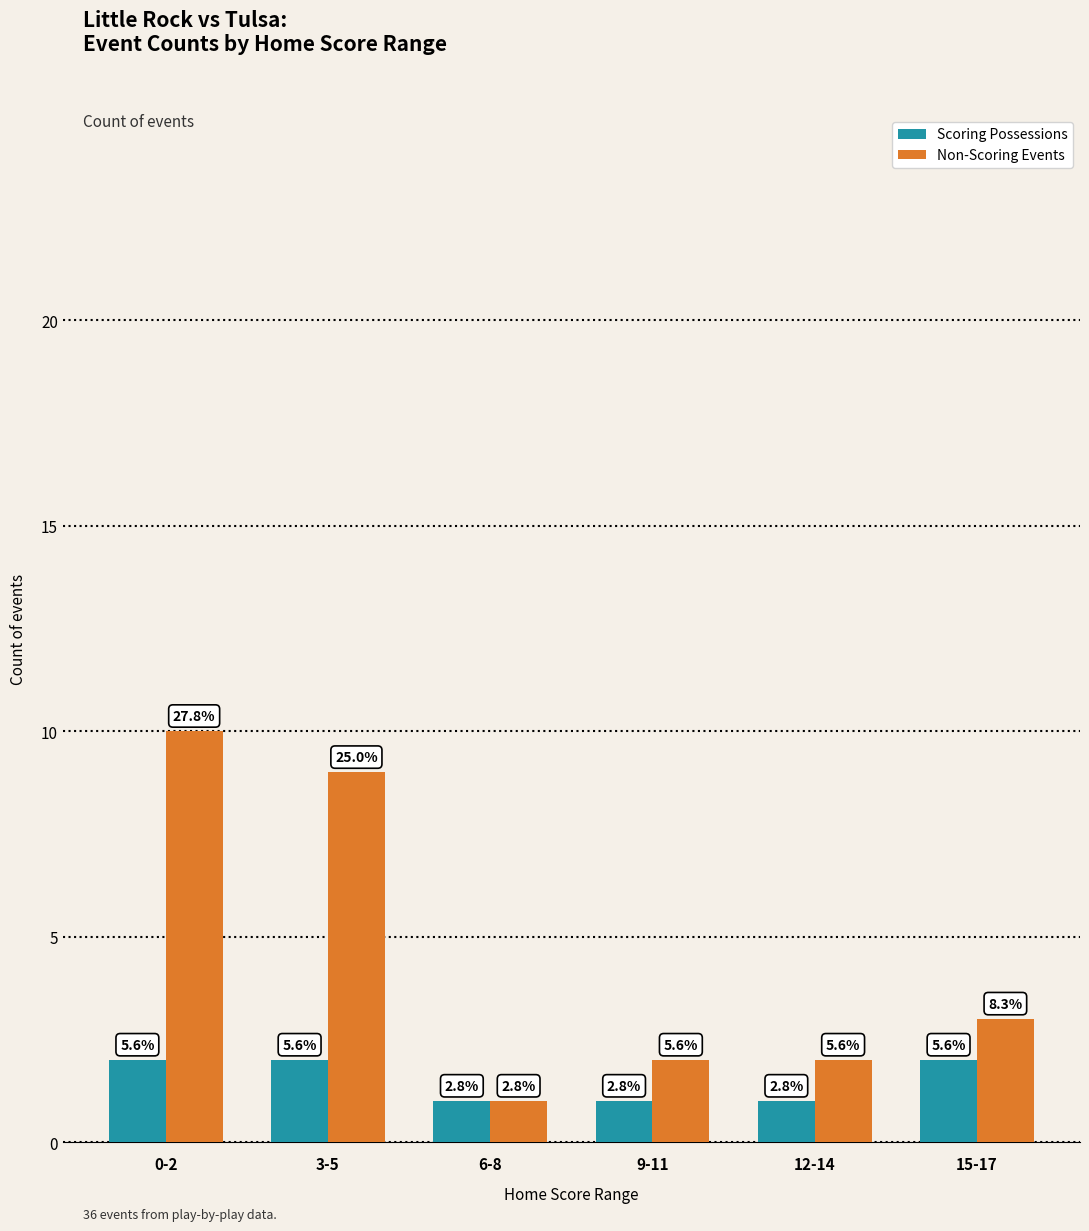

Between 12-14 and 15-17, which series saw the biggest shift?

Scoring Possessions